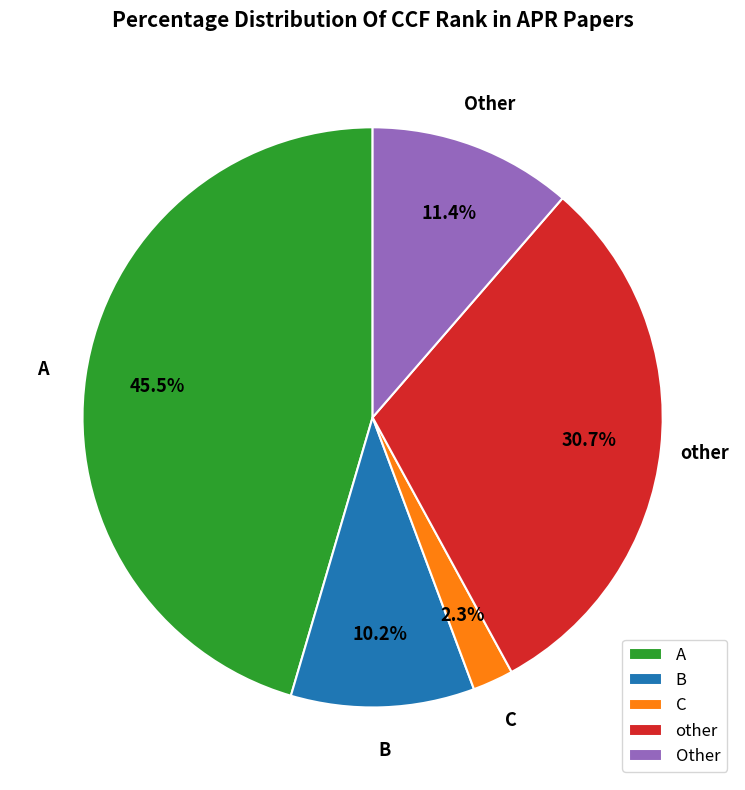

To the nearest percent, what portion does C represent?

2%